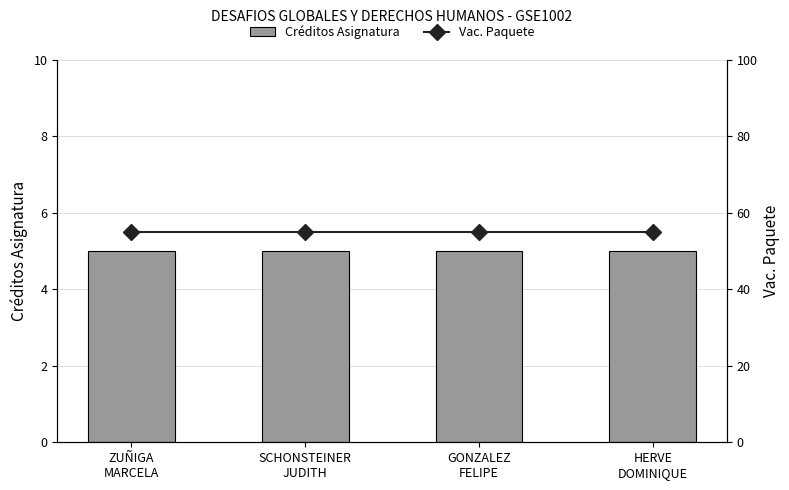

What is the label of the 1st bar from the left?

ZUÑIGA
MARCELA